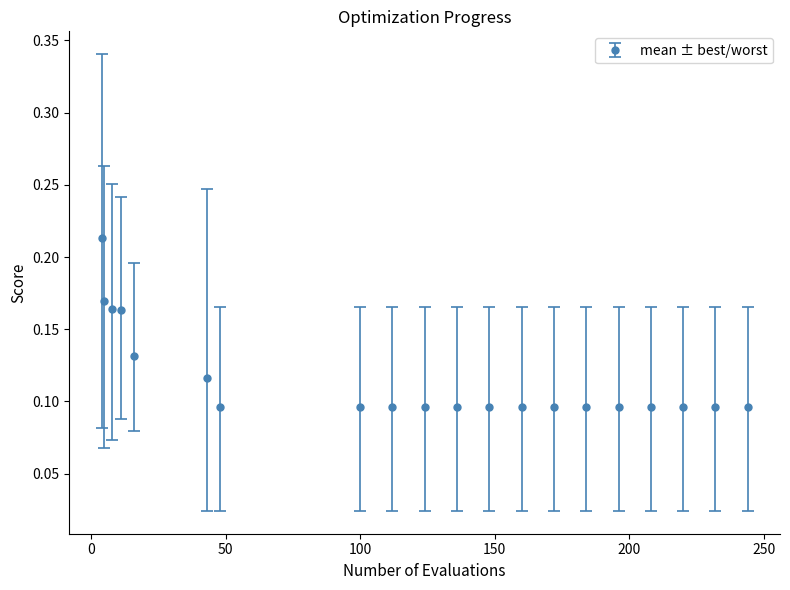

How many values are between 0 and 1?

20